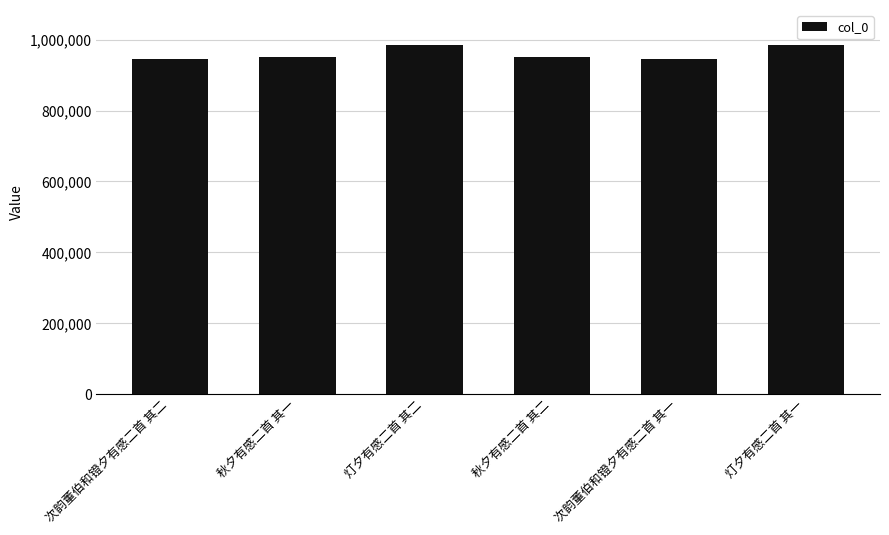

What is the label of the 4th bar from the right?

灯夕有感二首 其二